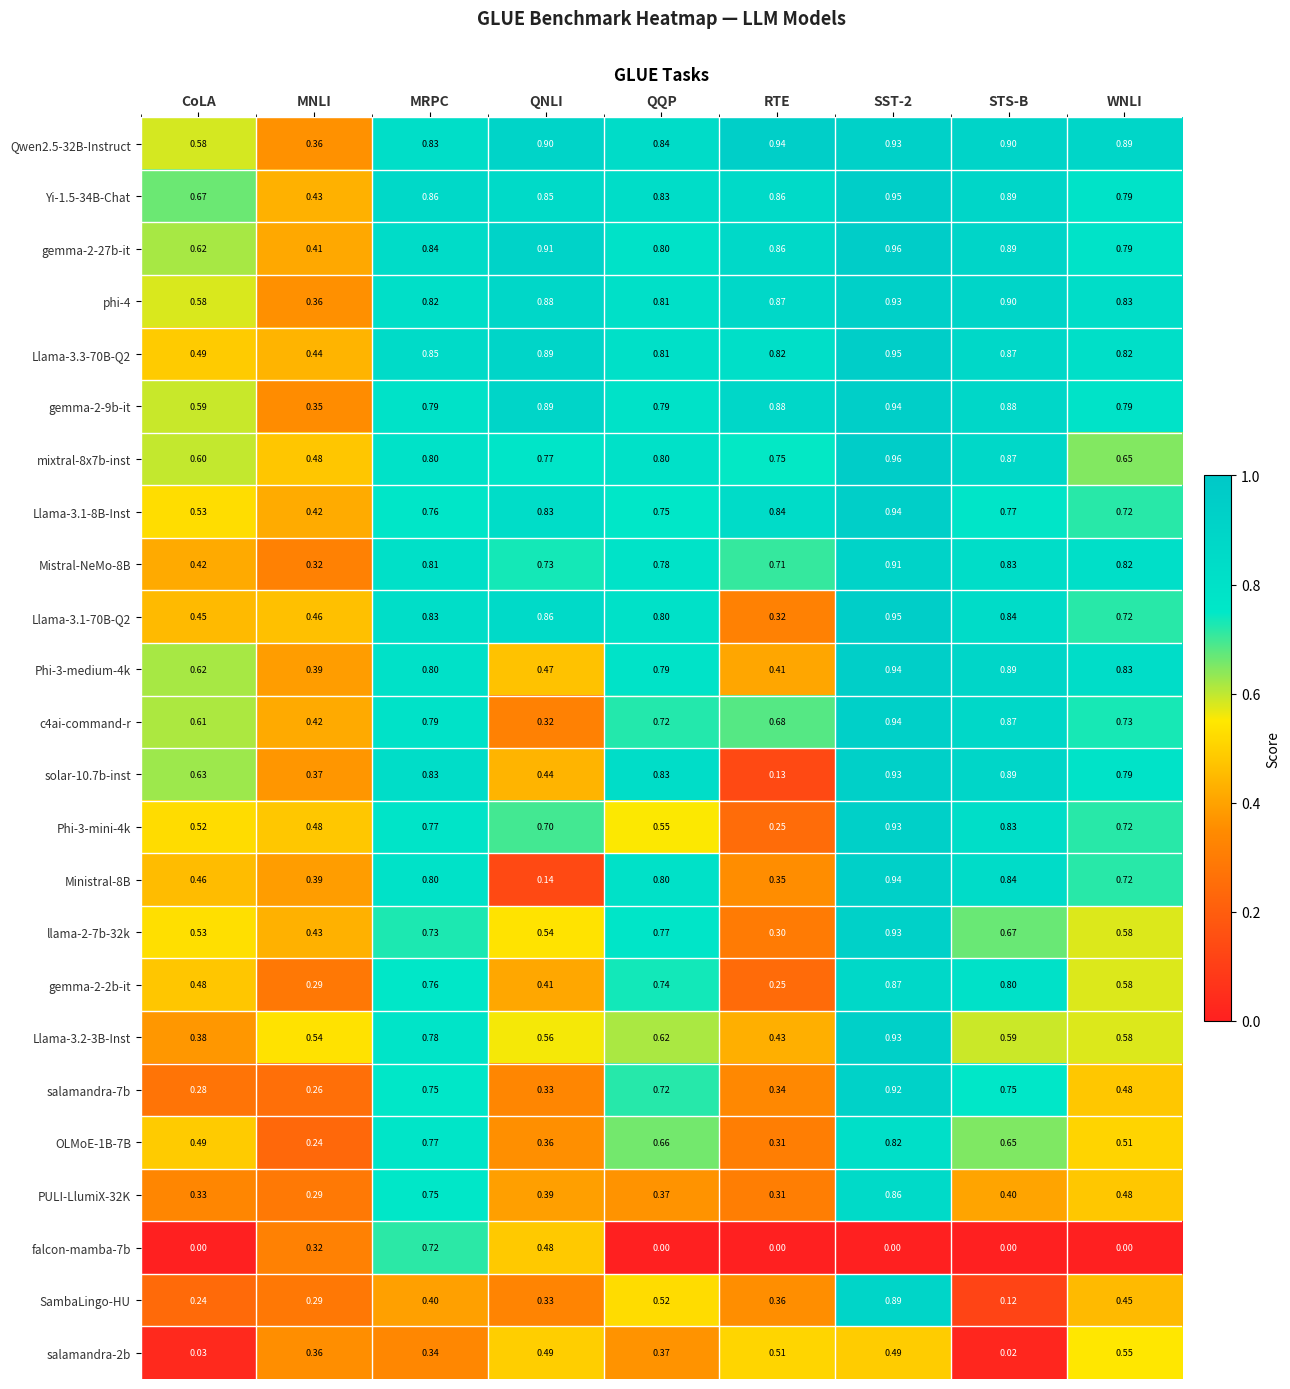

Which category has the lowest value in the salamandra-7b series?

MNLI